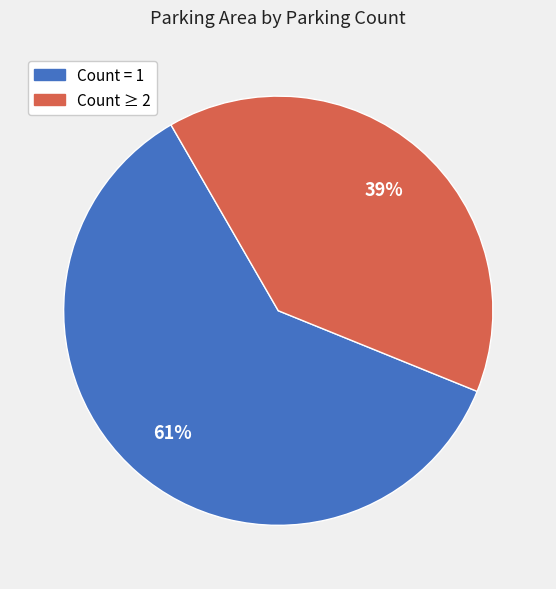

Count the number of slices in the pie.

2